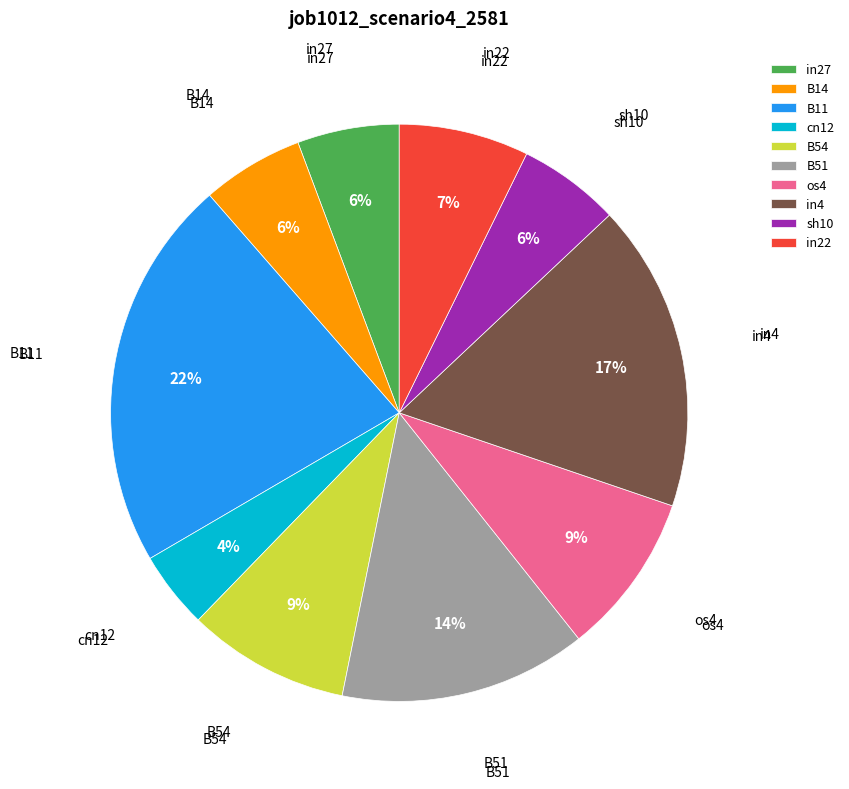

Combined, do B51 and in27 account for over 50%?

No